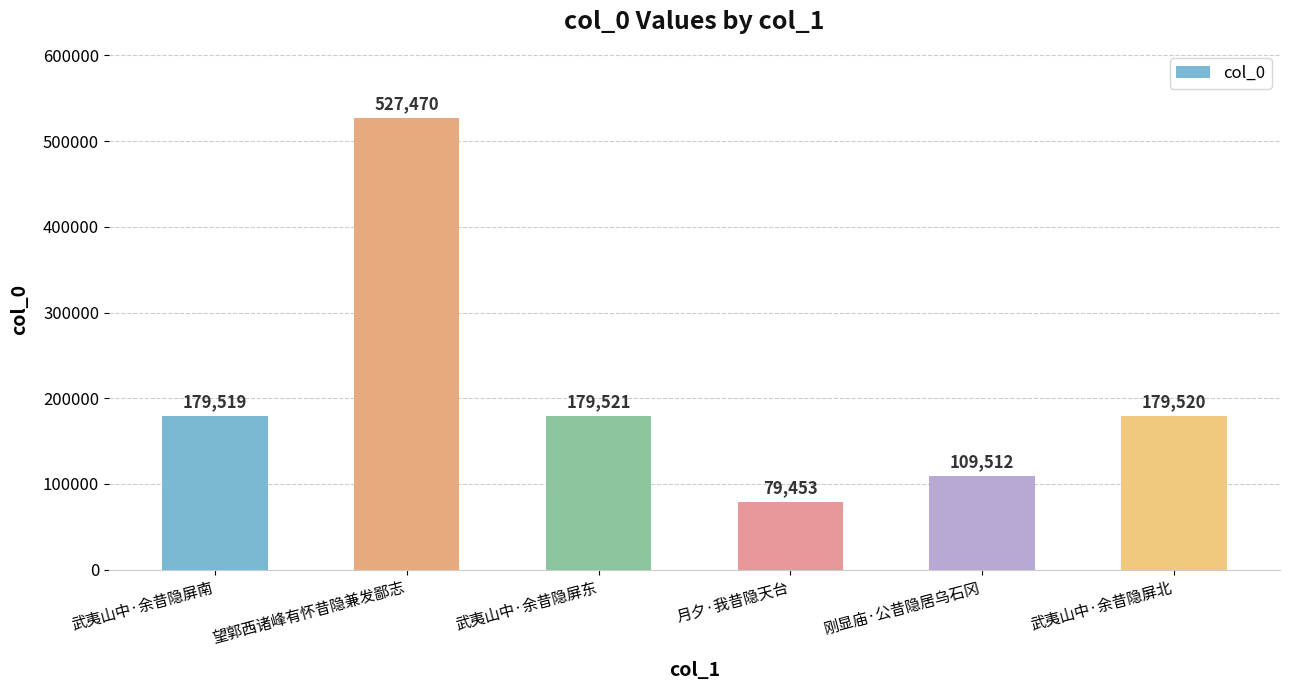

What is the label of the 1st bar from the right?

武夷山中·余昔隐屏北